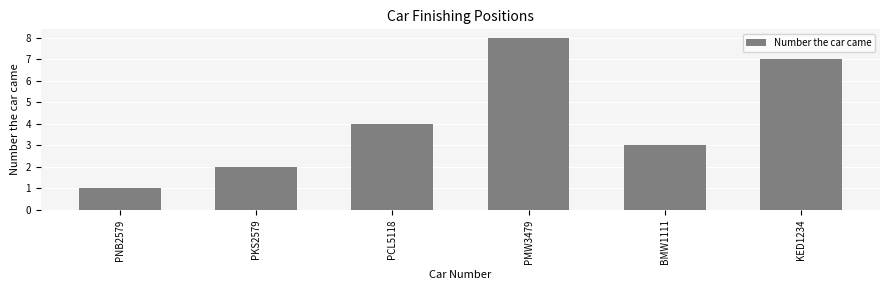

Reading left to right, transcribe all the data shown in this chart.

1	2	4	8	3	7